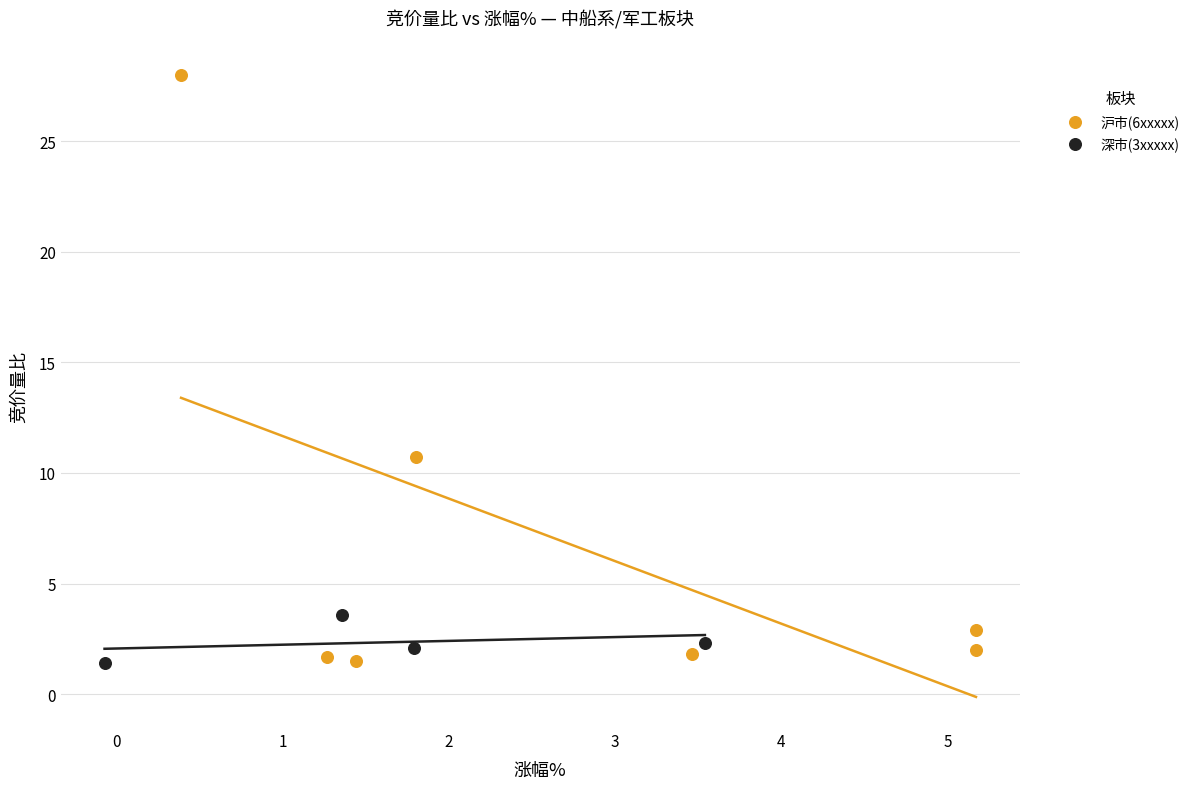

Which series has the largest Y range (max minus min)?

沪市(6xxxxx)